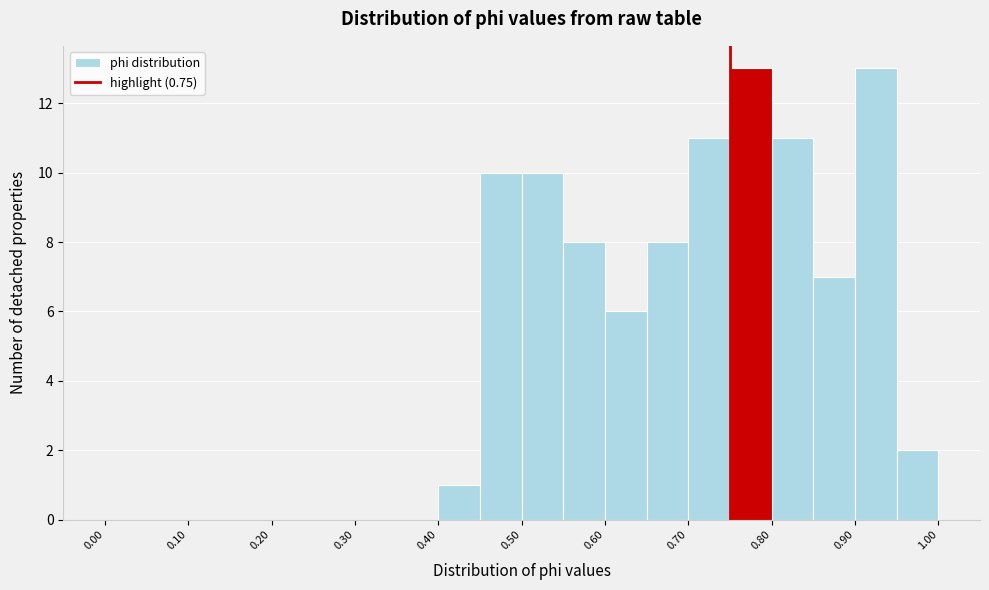

How tall is the bar that spans 0.55 to 0.60 on the x-axis? The values are not printed on the chart, so give them approximately, as read against the axis.

8